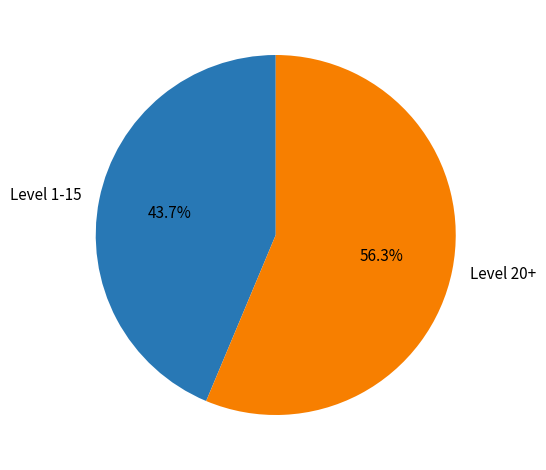

Count the number of slices in the pie.

2